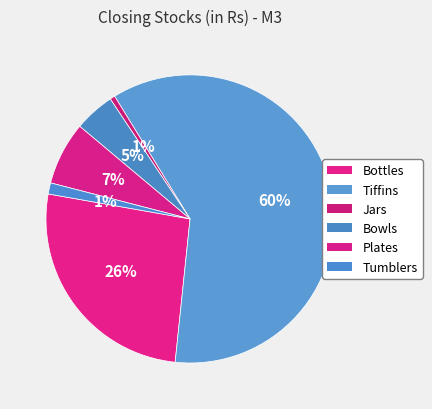

What is the change in value from Tiffins to Bowls?

-16582.4